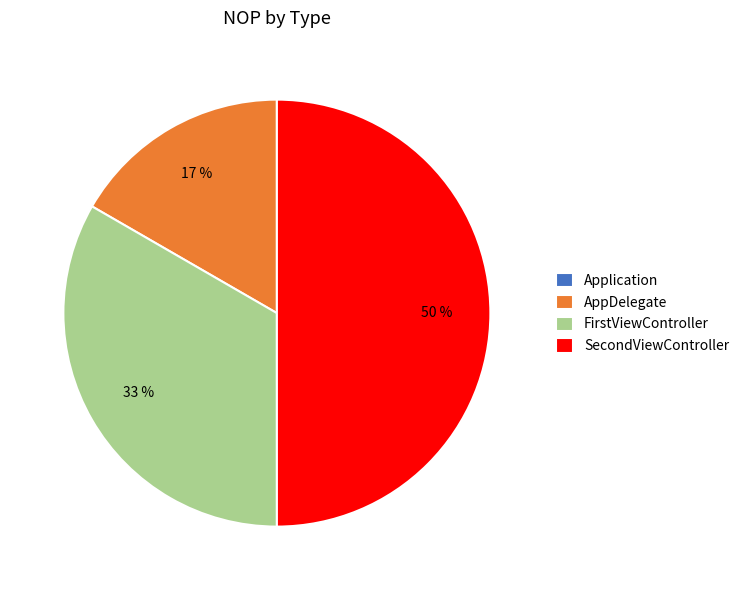

To the nearest percent, what percentage of the pie is AppDelegate?

17%